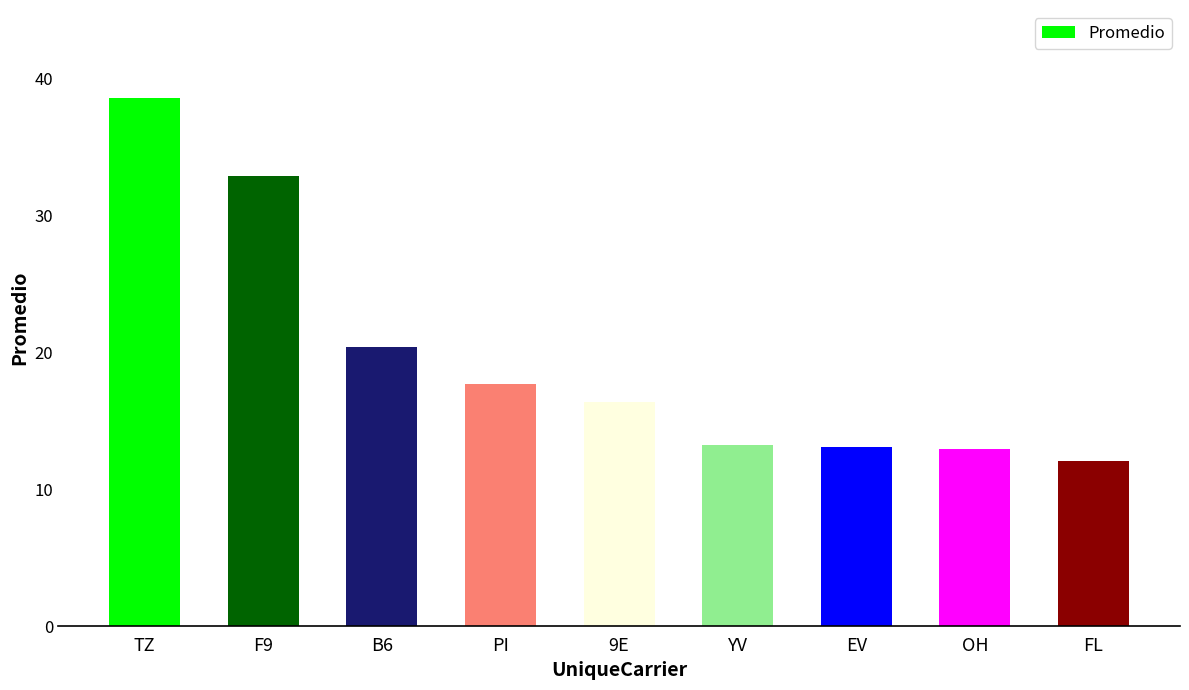

What is the label of the 5th bar from the left?

9E